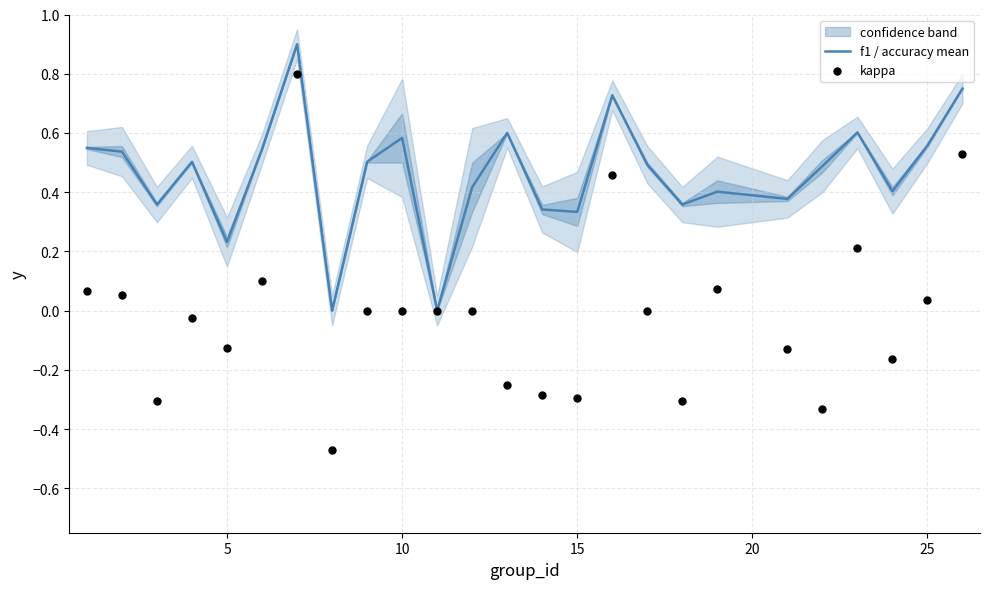

Which series has the largest Y range (max minus min)?

kappa